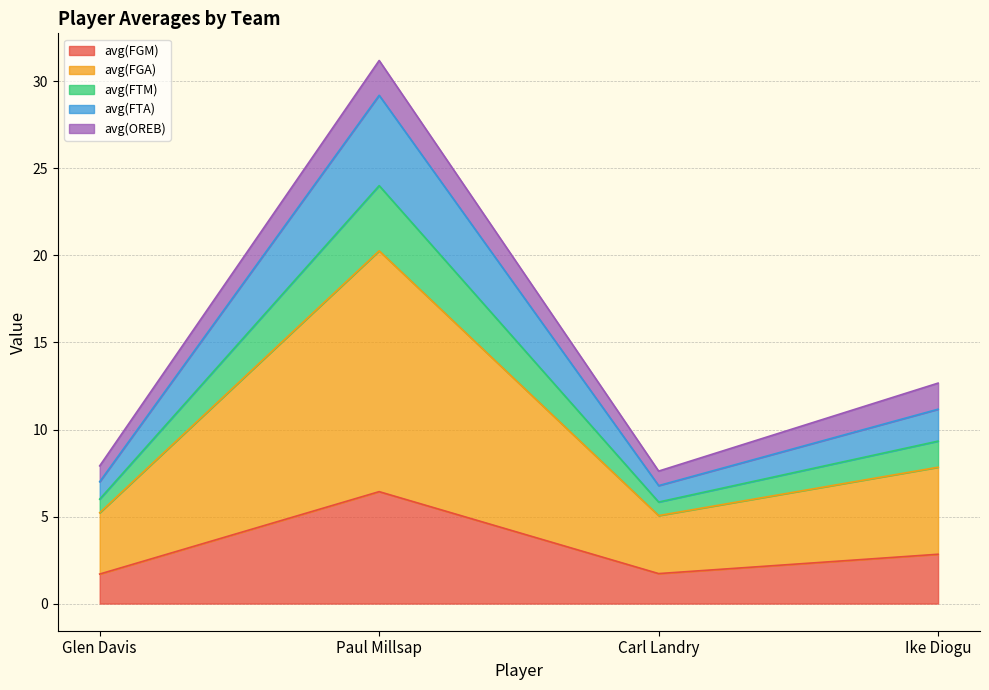

Does the chart display data point markers on the line(s)?

No